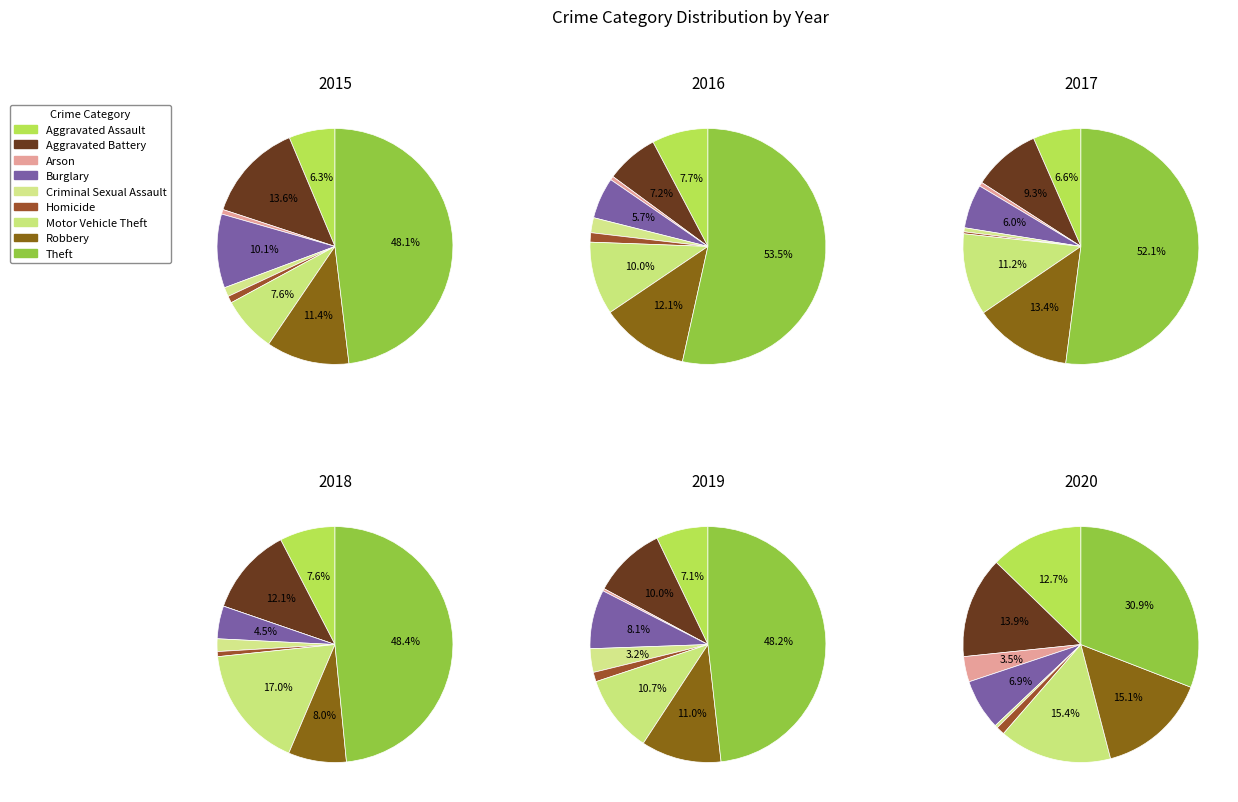

Which series changed the most between Motor Vehicle Theft and Robbery?

2018